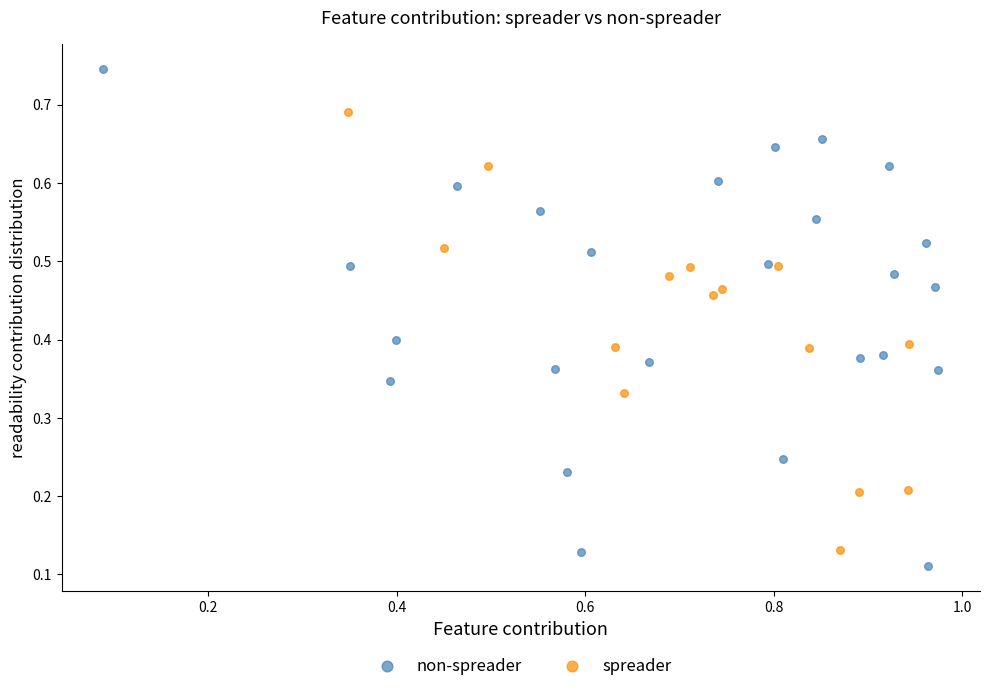

Which series has the largest Y range (max minus min)?

non-spreader